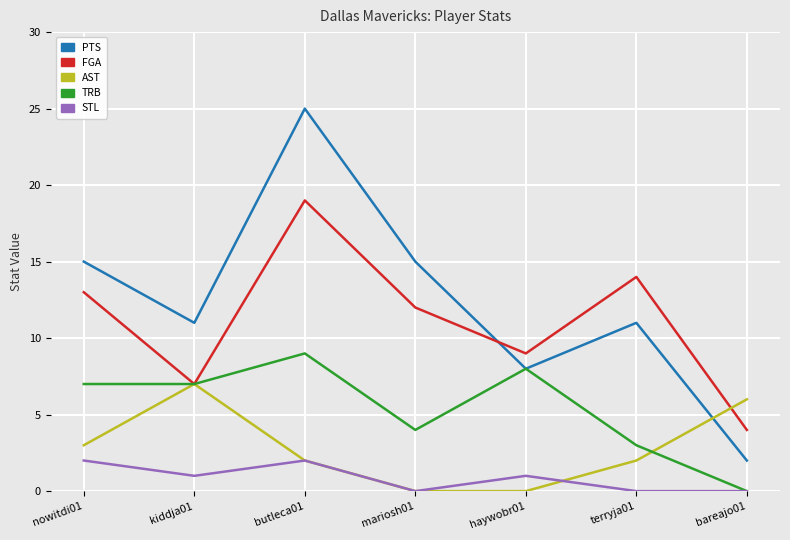

List the series in order of their peak value, lowest first.

STL, AST, TRB, FGA, PTS